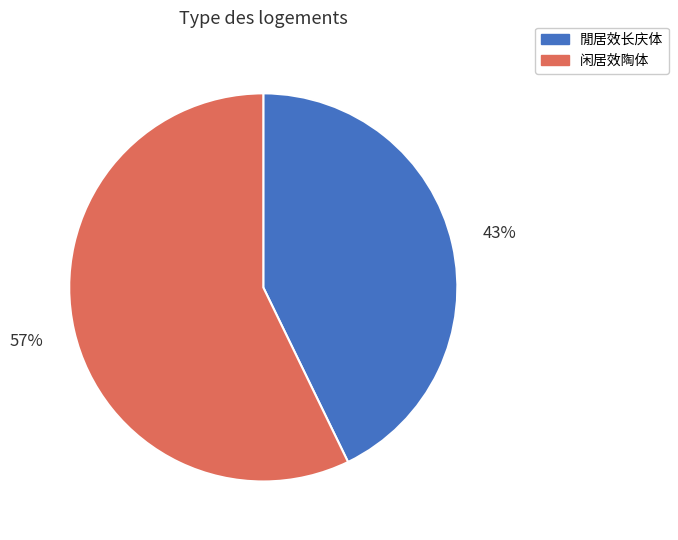

Is 闲居效陶体 the majority of the pie?

Yes